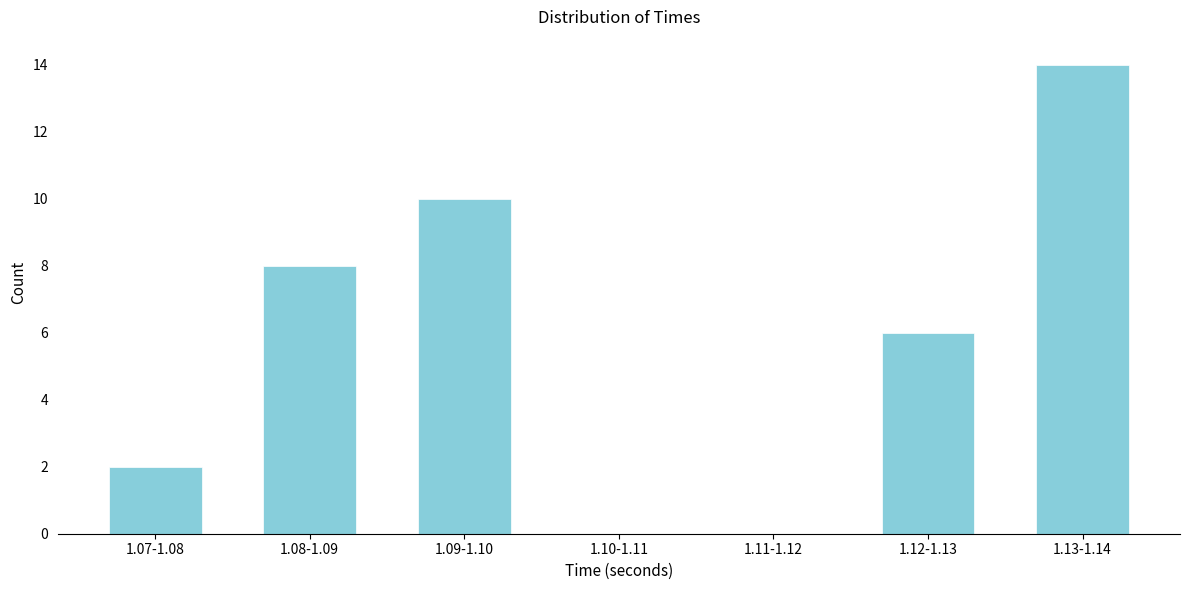

Reading left to right, list all the values displayed in this chart.

1.07-1.08=2	1.08-1.09=8	1.09-1.10=10	1.10-1.11=0	1.11-1.12=0	1.12-1.13=6	1.13-1.14=14